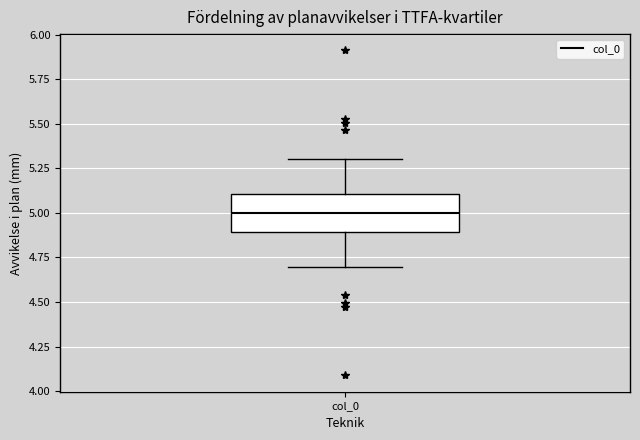

Transcribe this box plot: give where the median line is, the range the box spans, and where the two whiskers end, as read against the y-axis. The values are not printed on the chart, so give them approximately, as read against the axis.

median 5.0, box 4.9 to 5.1, whiskers 4.7 to 5.3